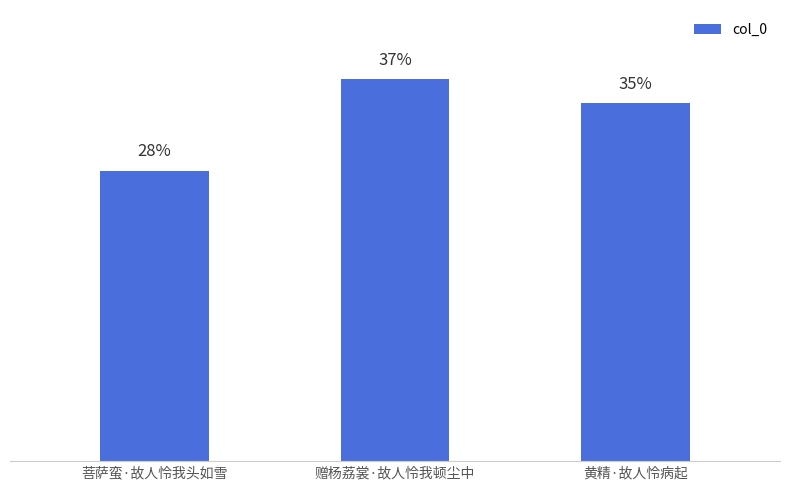

Are the bars horizontal?

No